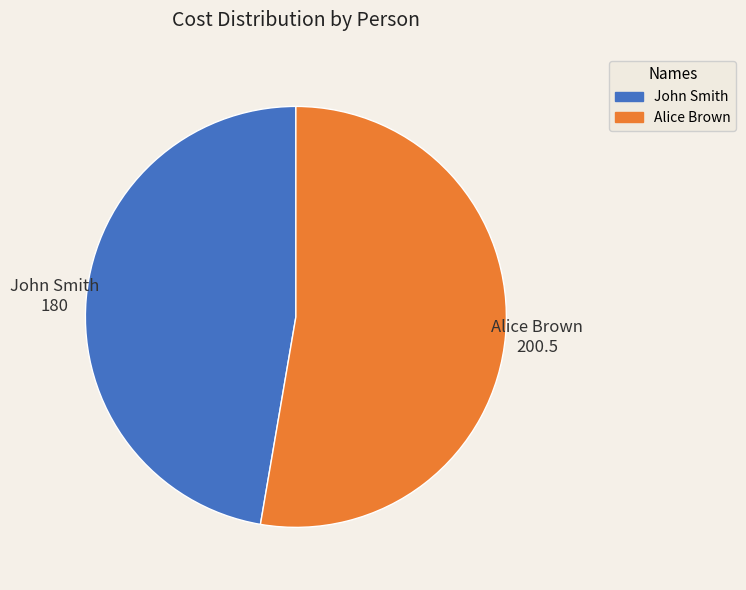

Count the number of slices in the pie.

2